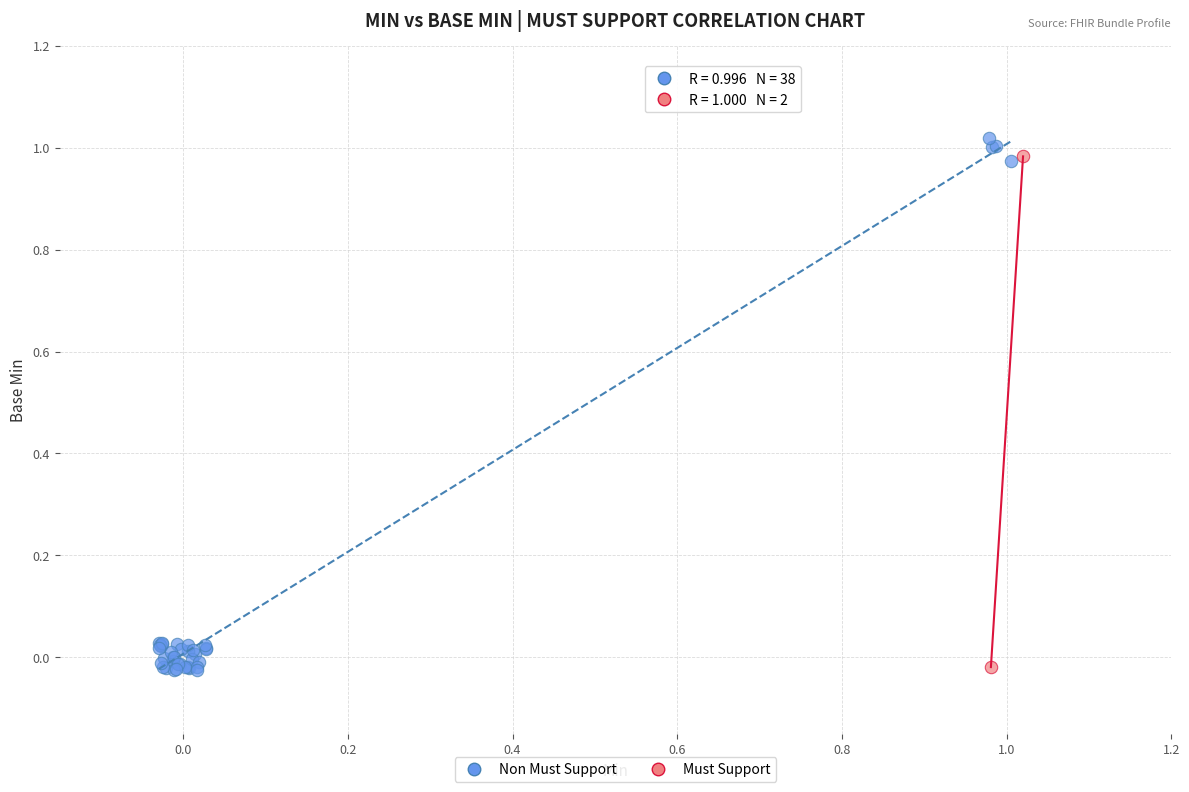

What are all the series names shown in the legend?

Non Must Support, Must Support